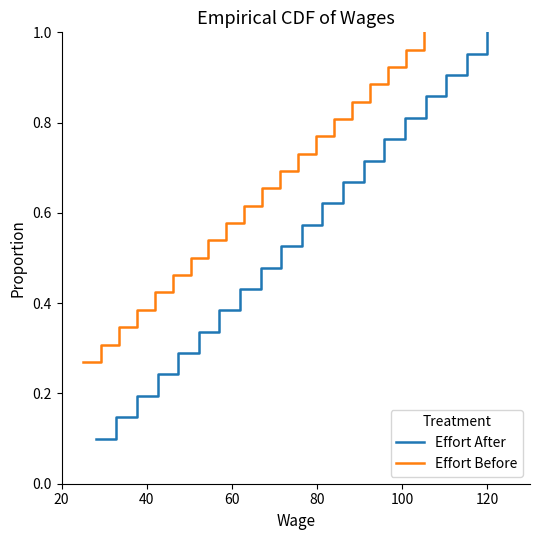

The value of Effort Before at 13 is 0.3. True or false?

False